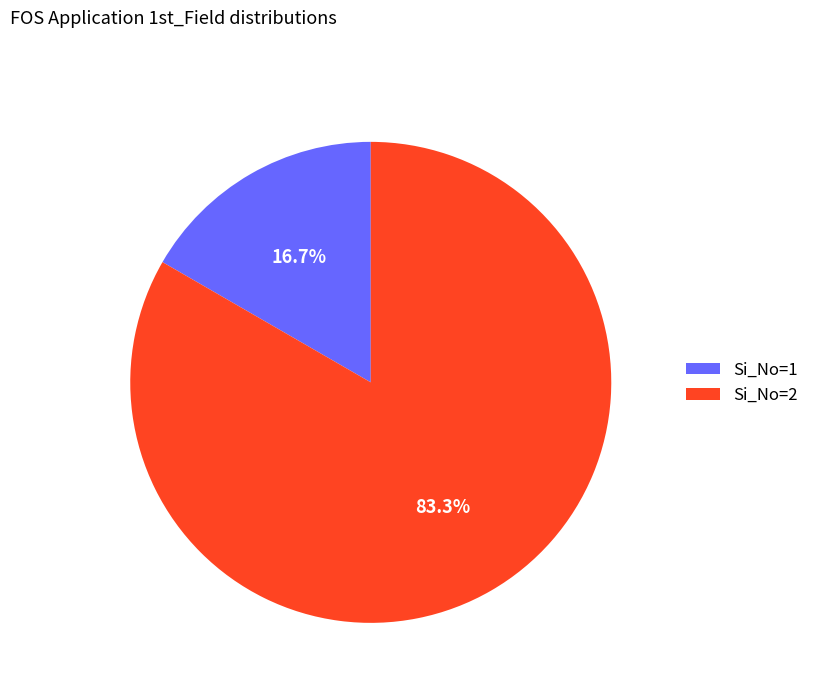

What is the smallest slice in the pie chart?

Si_No=1